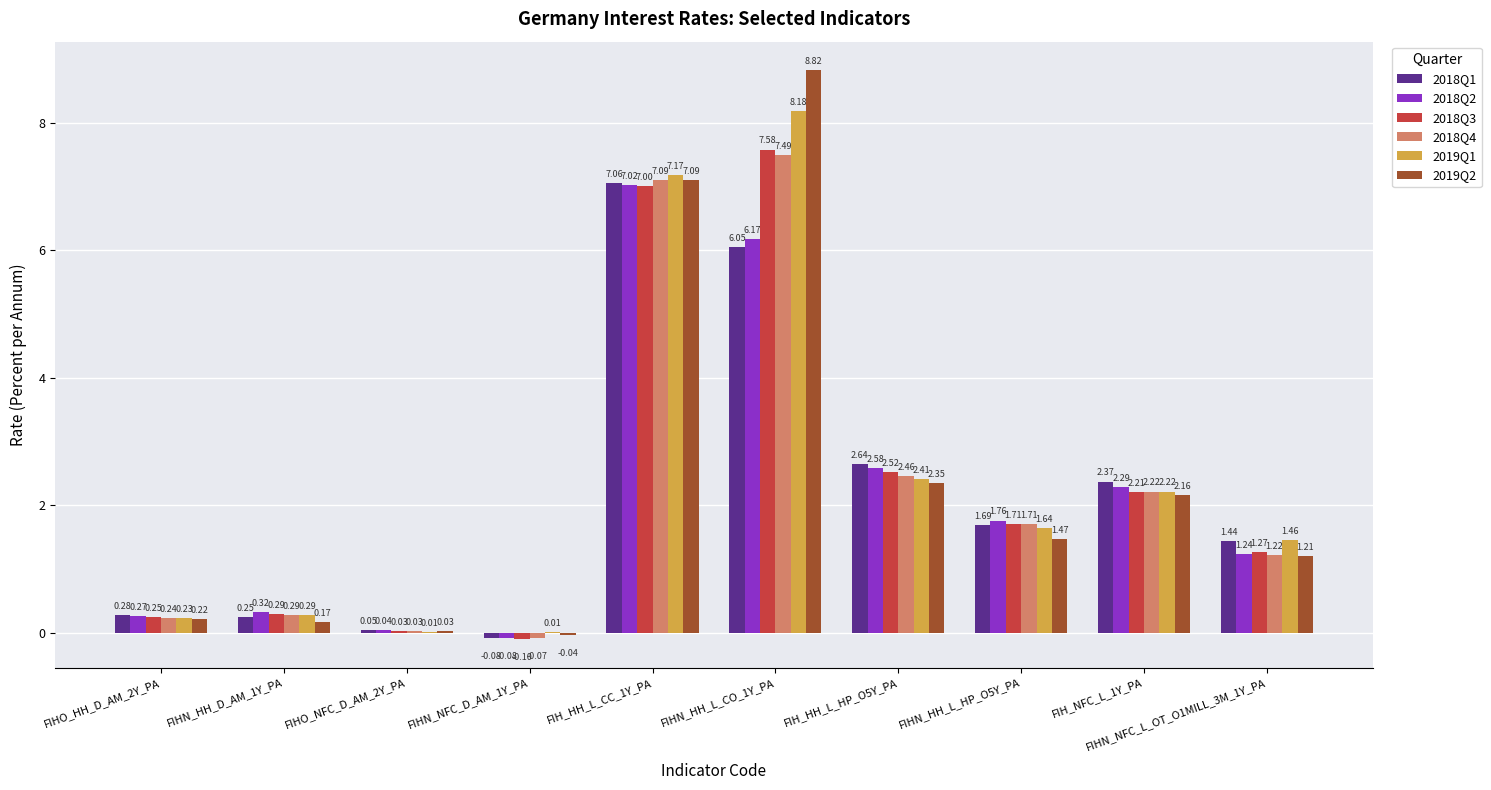

What is the sum of all 2018Q2 values?

21.6